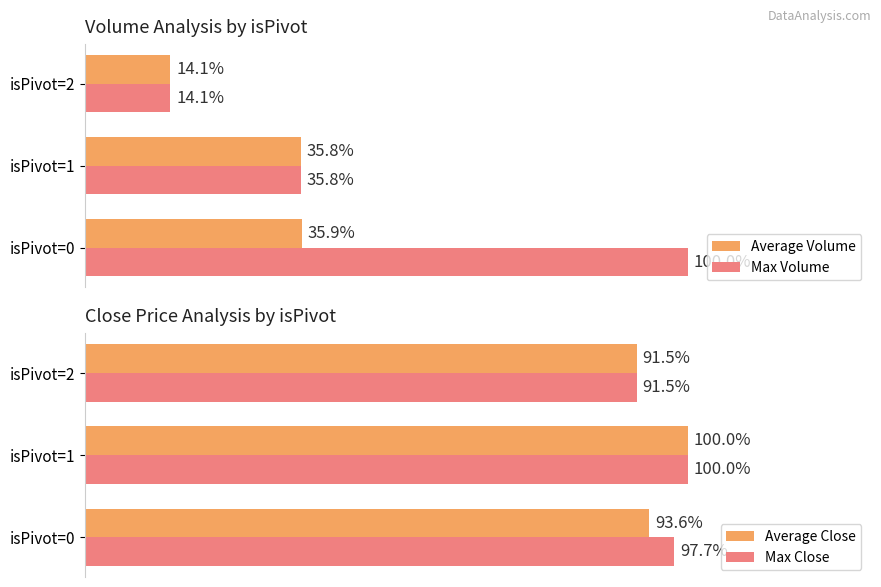

What is the sum of all Max Close values?

289.2